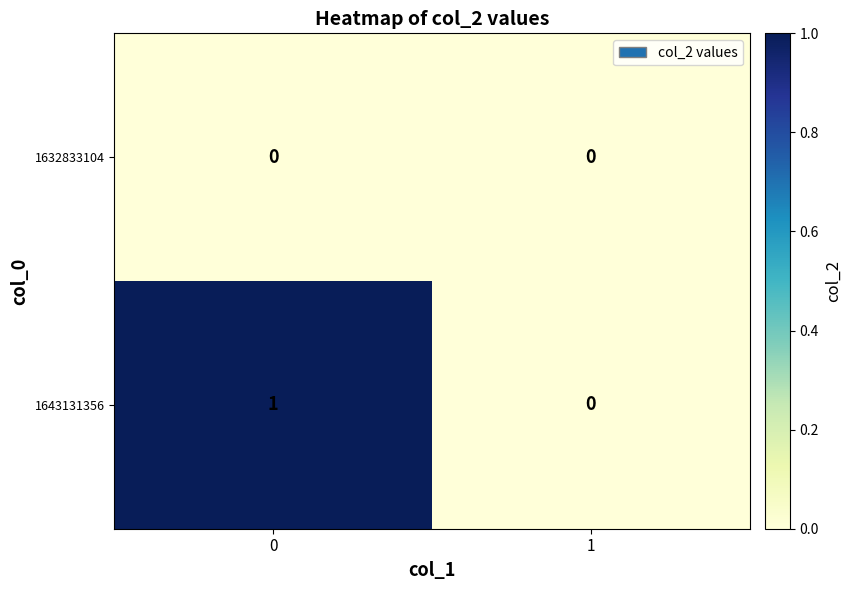

Reading left to right, extract all data points from this chart.

1632833104: 0=0	1=0
1643131356: 0=1	1=0